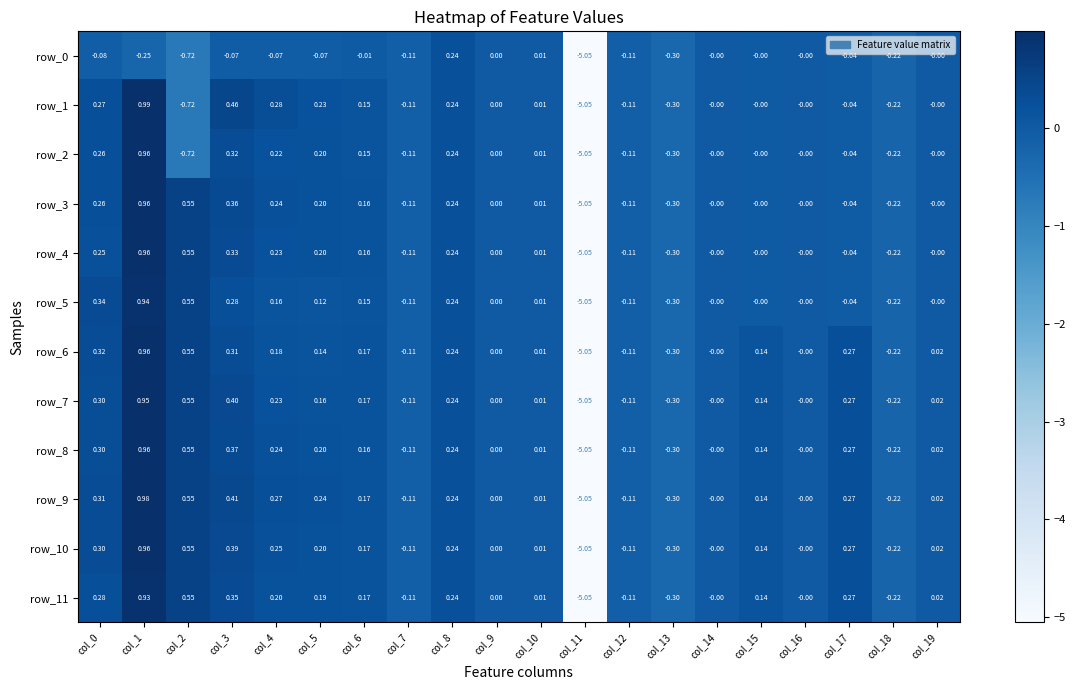

How many series are shown in this chart?

12